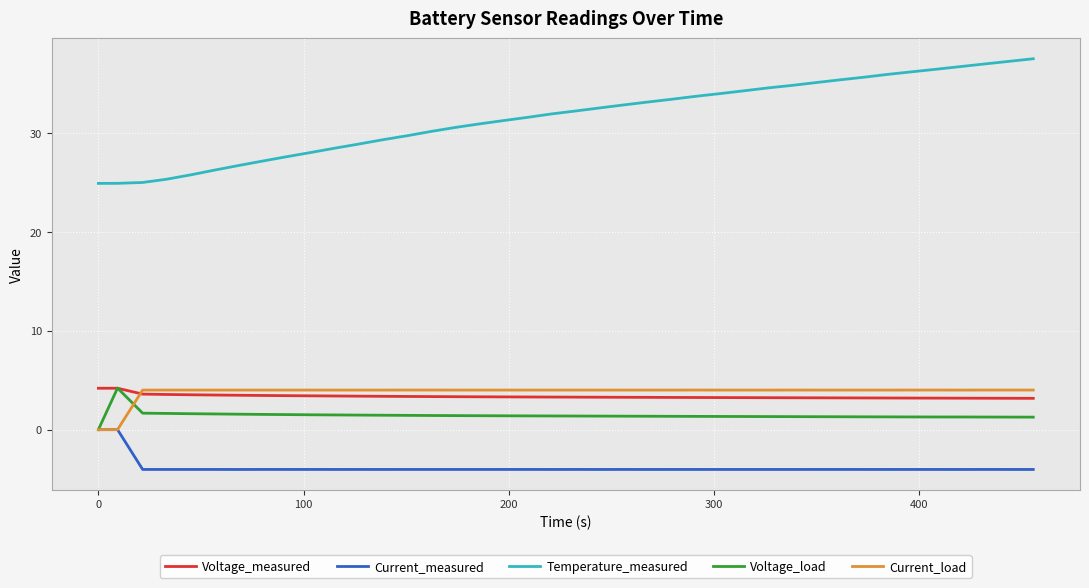

What is the difference between the maximum and minimum values in the Temperature_measured series?

12.6